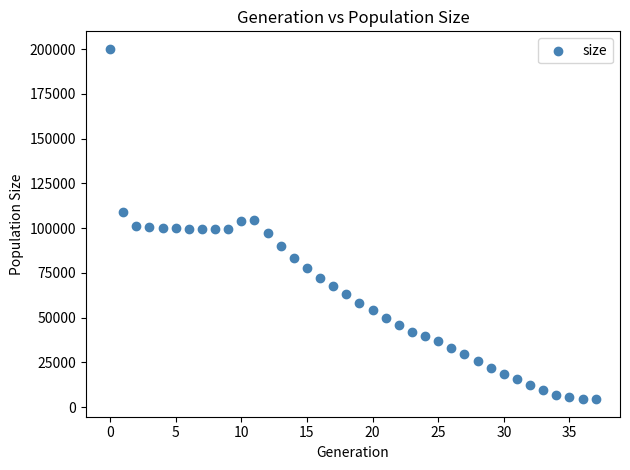

What is the range of Y values (max minus min)?

195660